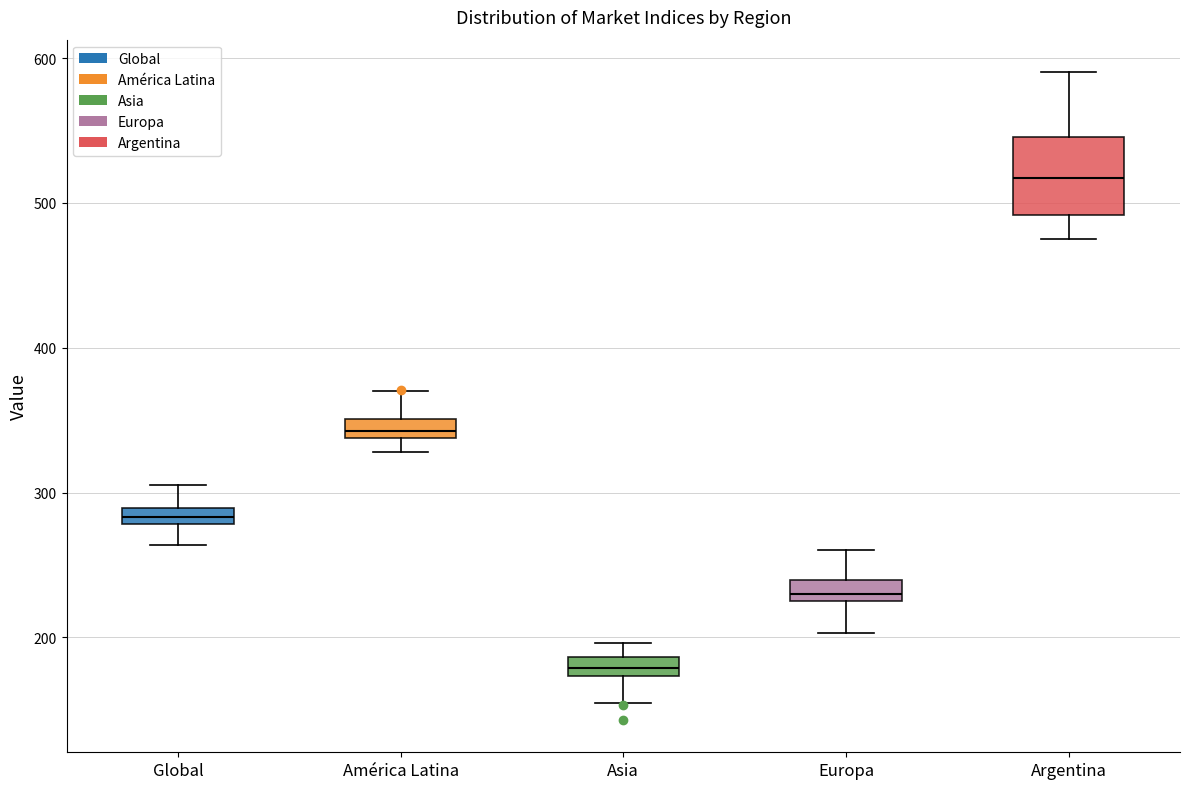

Which box's median line is the highest?

Argentina